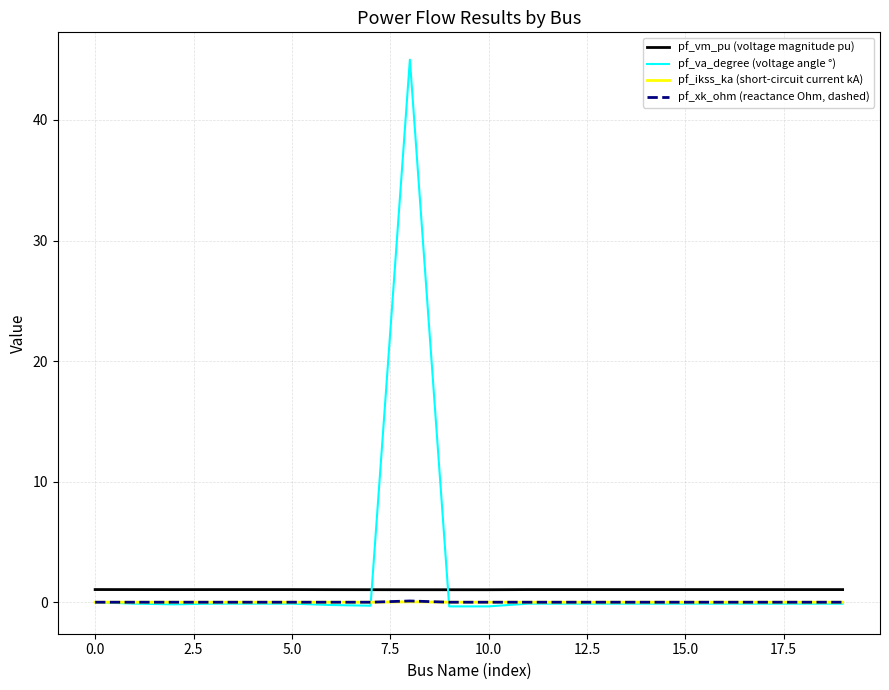

Rank the series by their maximum value, from lowest to highest.

pf_ikss_ka (short-circuit current kA), pf_xk_ohm (reactance Ohm, dashed), pf_vm_pu (voltage magnitude pu), pf_va_degree (voltage angle °)